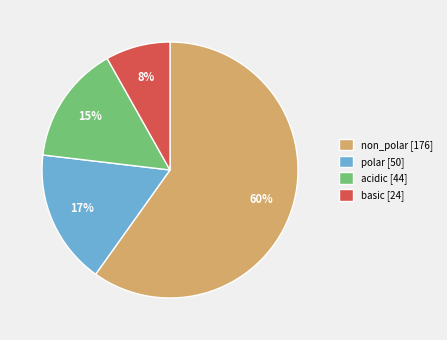

Is there any slice that represents more than half of the pie?

Yes